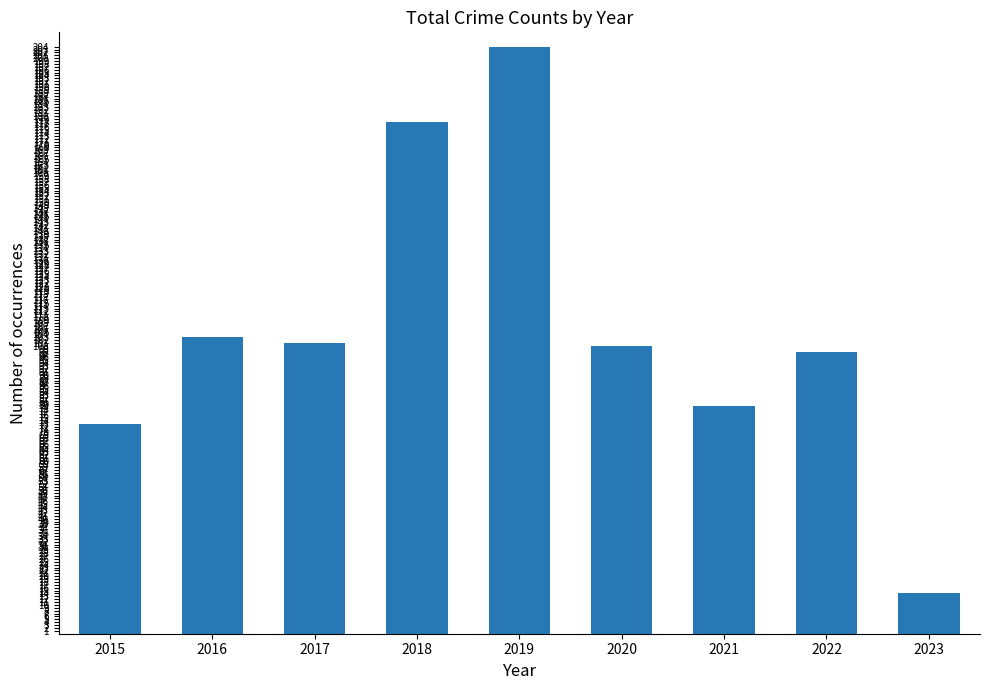

What is the change in value from 2017 to 2021?

-22